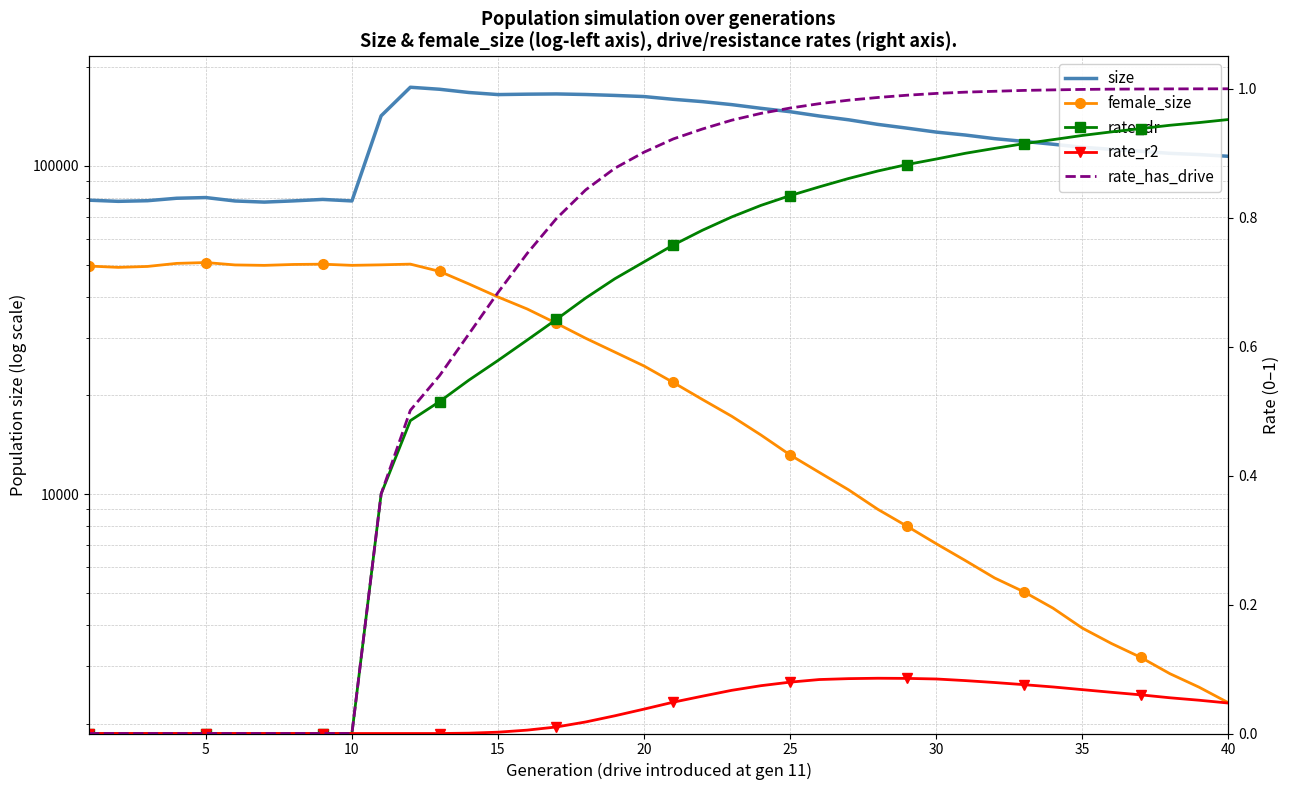

List the series in order of their peak value, highest first.

size, female_size, rate_has_drive, rate_dr, rate_r2